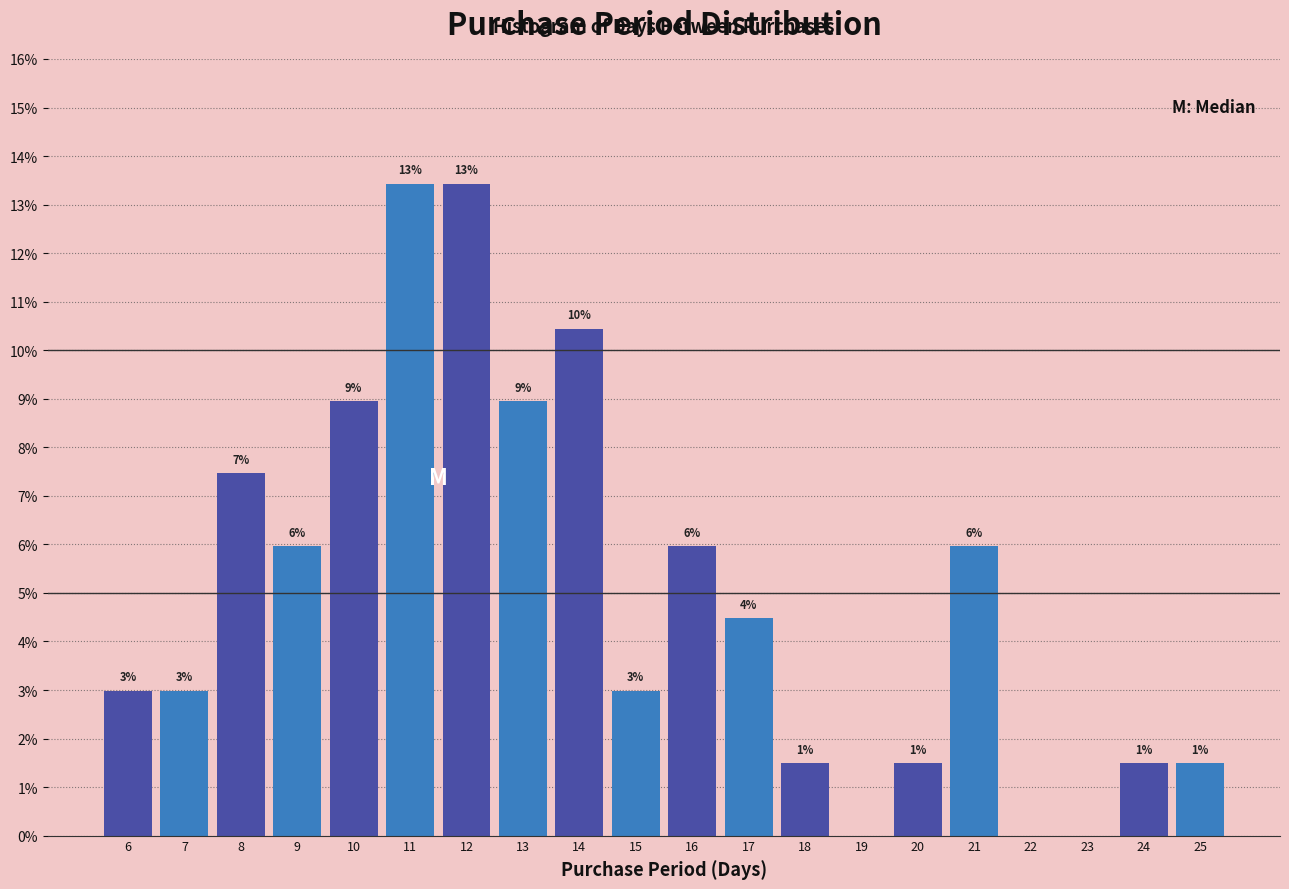

Are the bars horizontal?

No